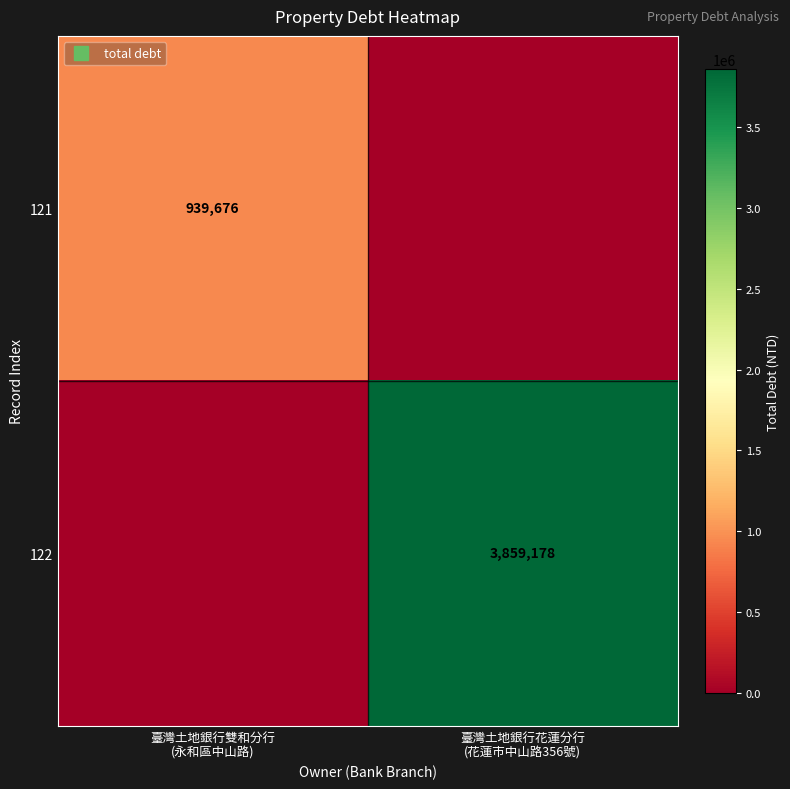

The value of 122 at 臺灣土地銀行雙和分行 (永和區中山路) is 0. True or false?

True